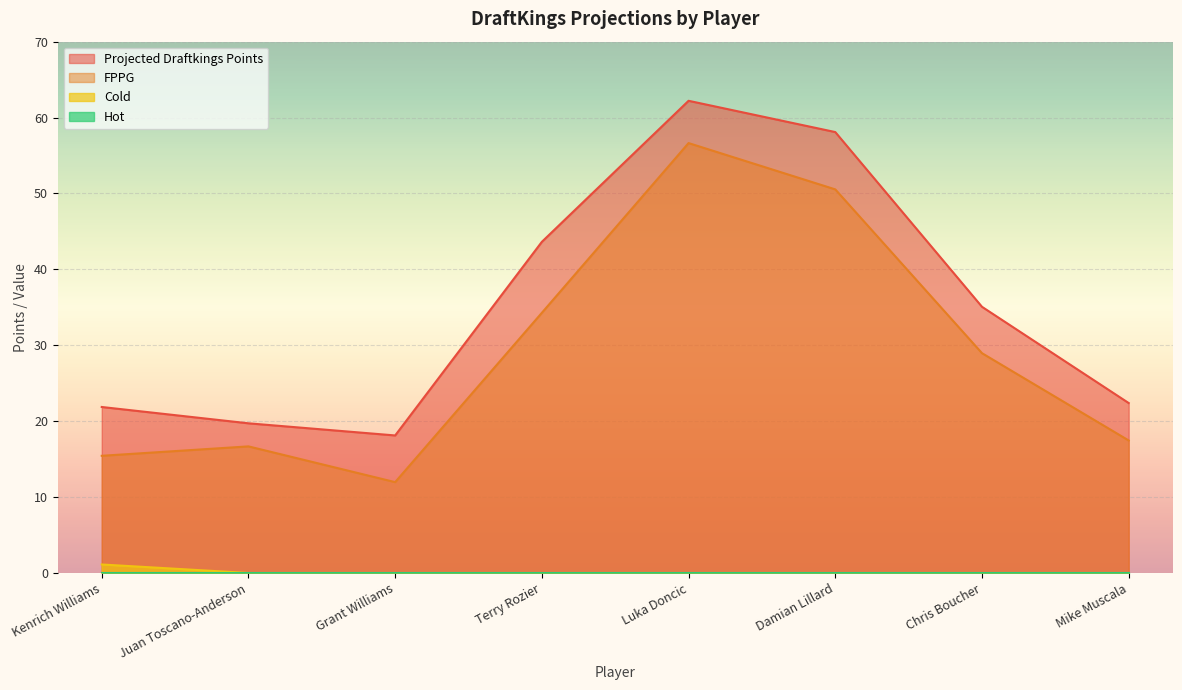

Which series has the widest spread of values?

FPPG